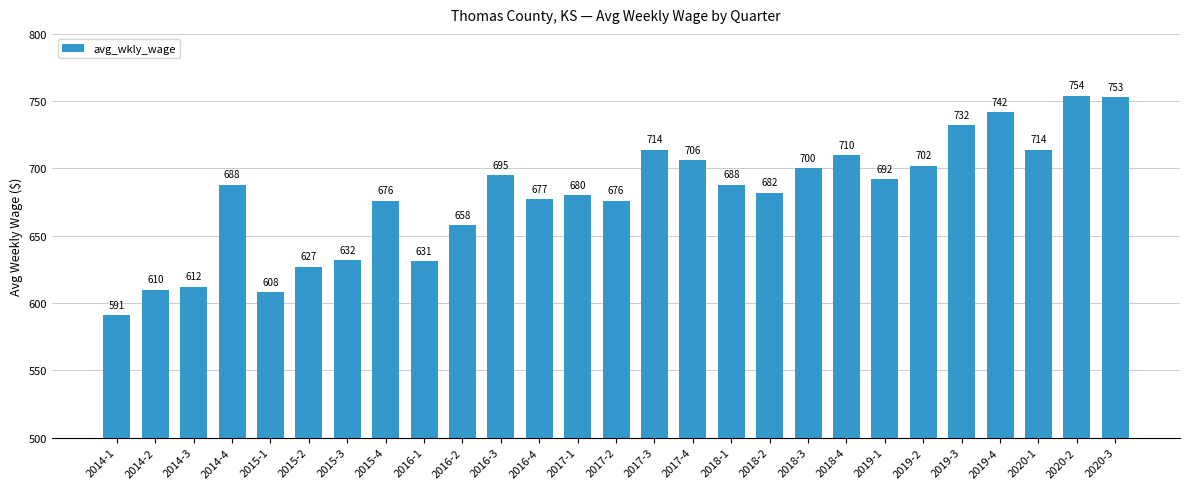

How many data points are less than 688?

13